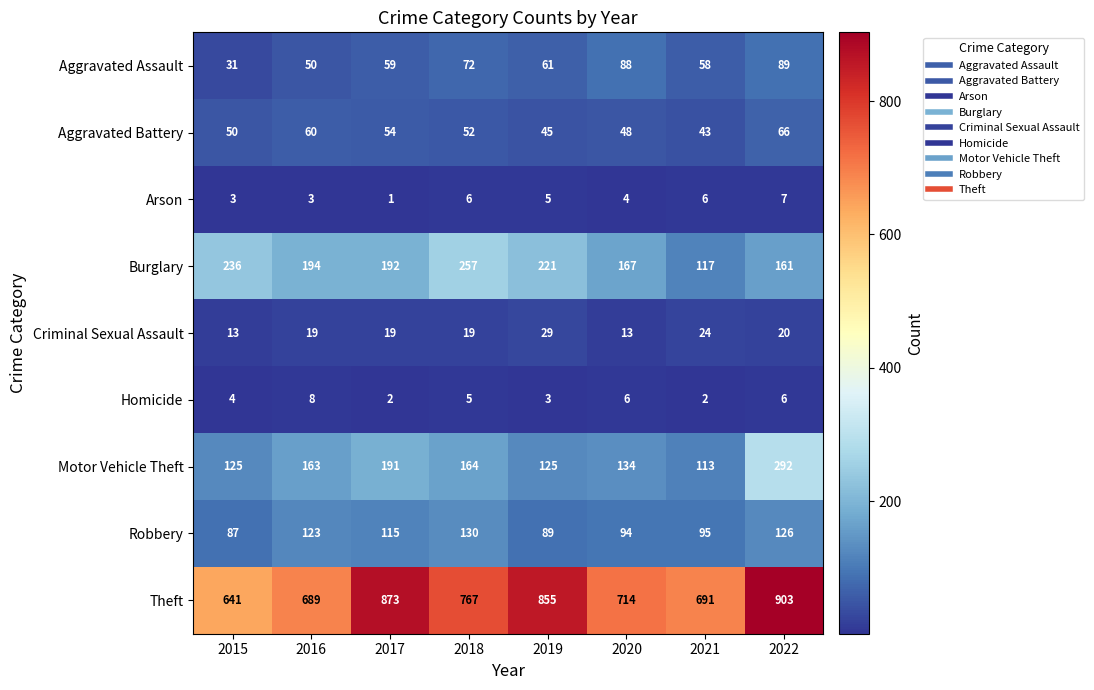

Where does the Theft series first go above 767?

2017